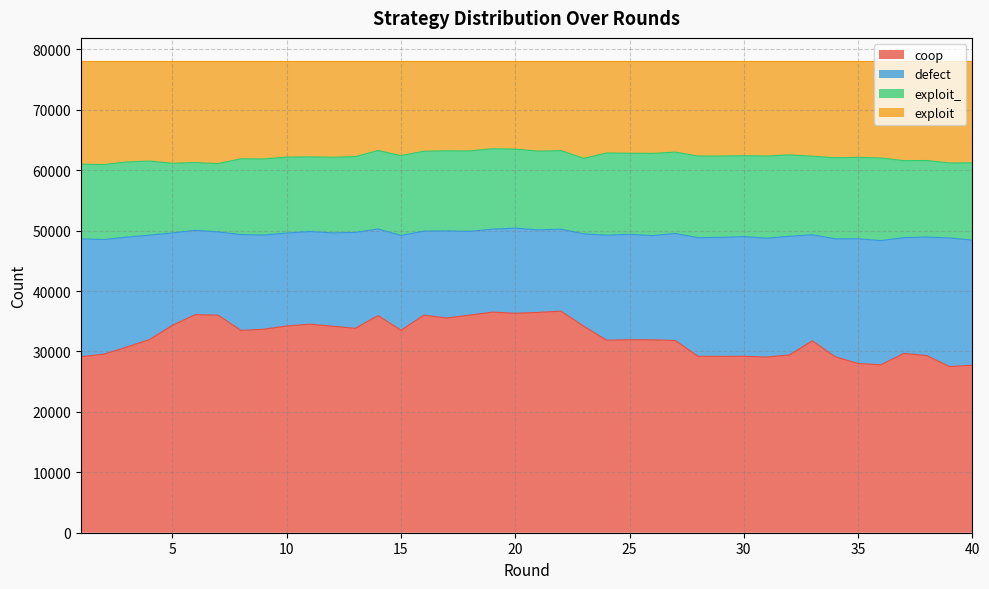

At how many categories does at least one series exceed 60836?

40